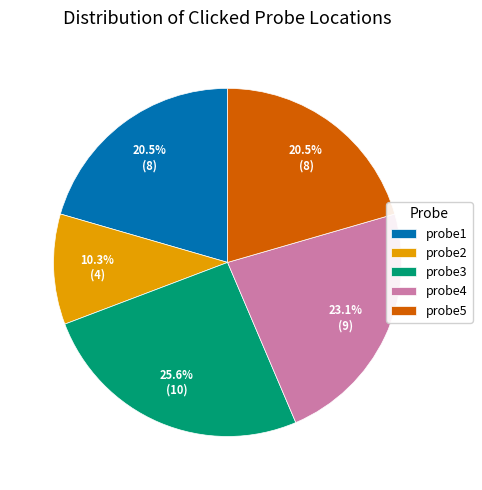

How many slices are in this pie chart?

5